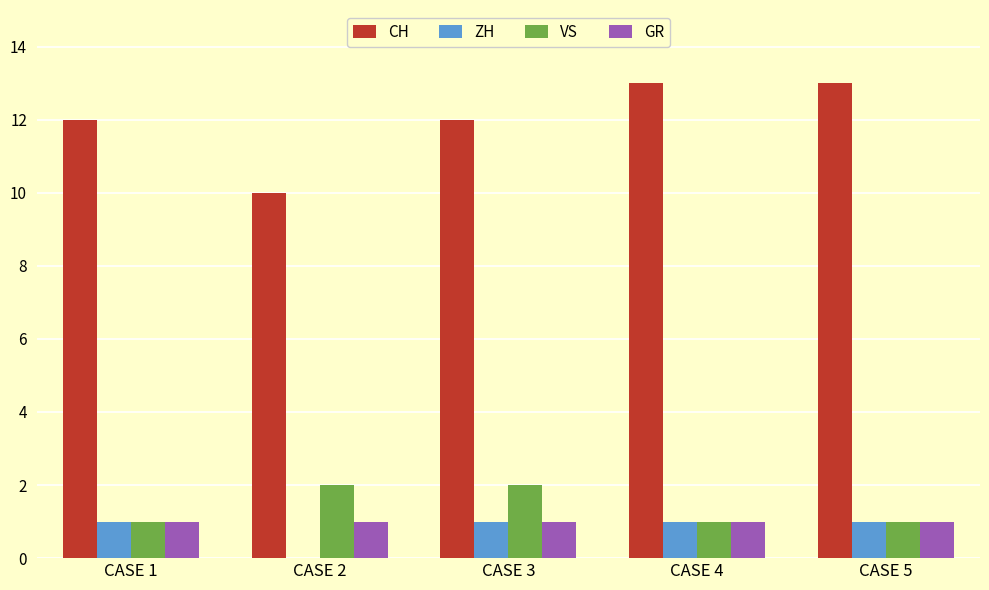

How many groups of bars are there?

5